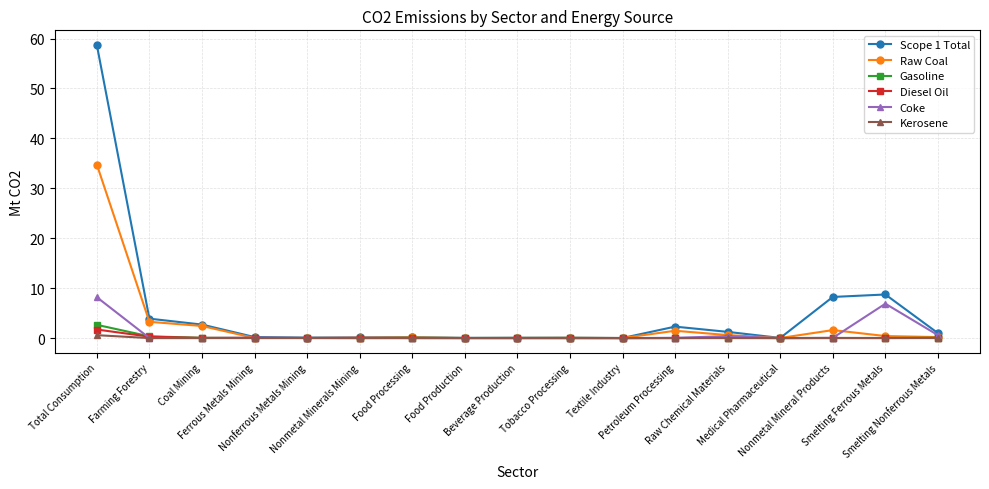

What are all the series names shown in the legend?

Scope 1 Total, Raw Coal, Gasoline, Diesel Oil, Coke, Kerosene